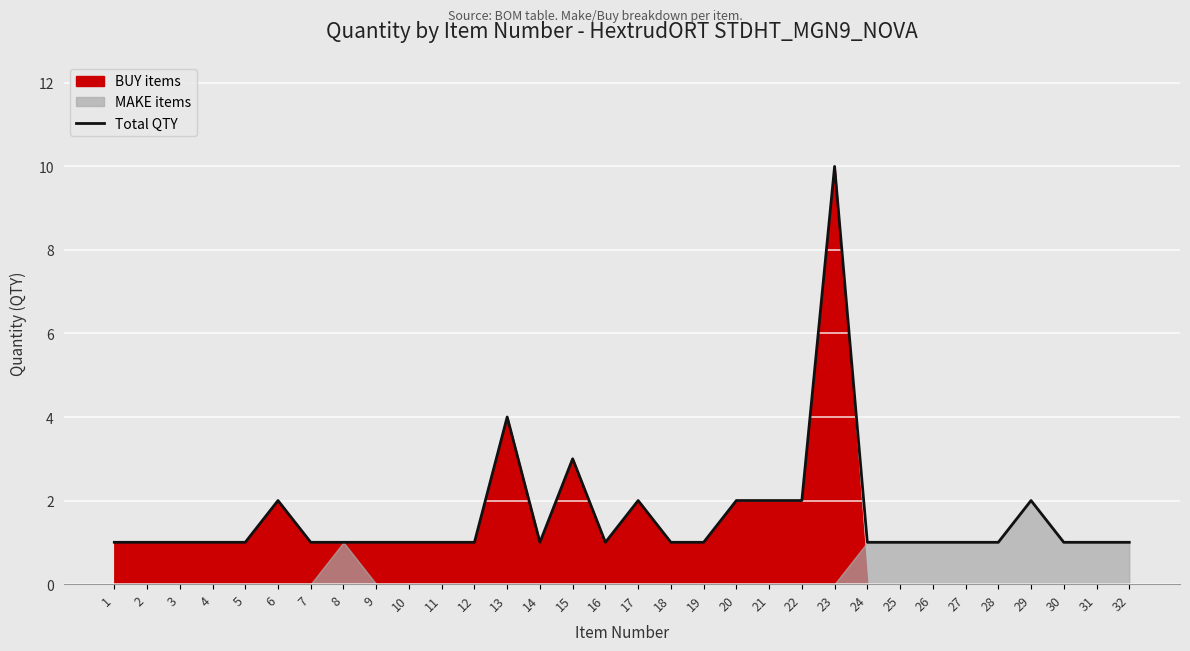

How many points are higher than both their immediate neighbors (excluding endpoints)?

6